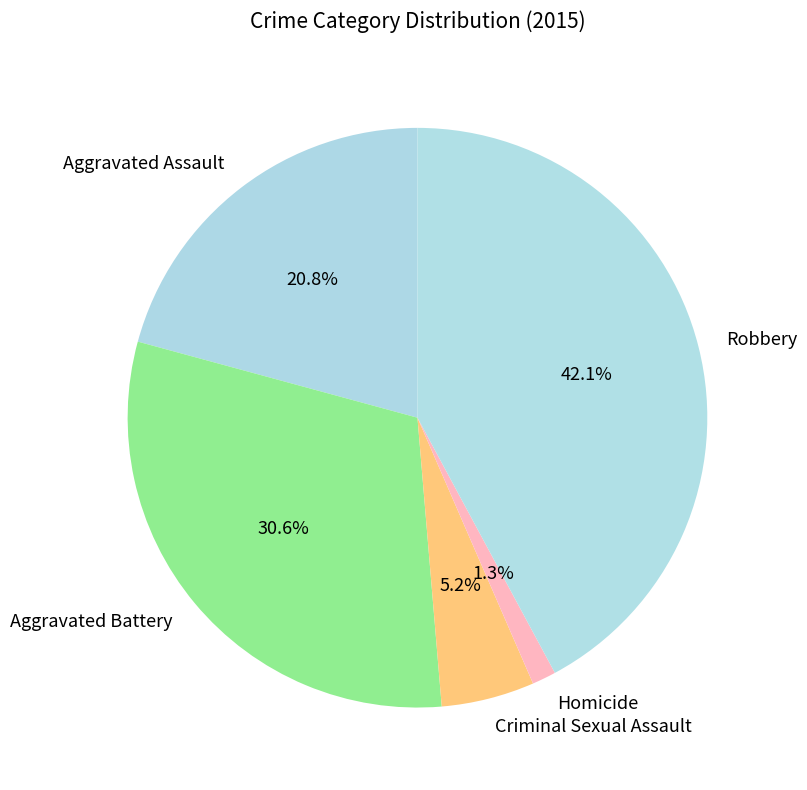

To the nearest percent, what is the difference between the largest and smallest slice percentages?

41%